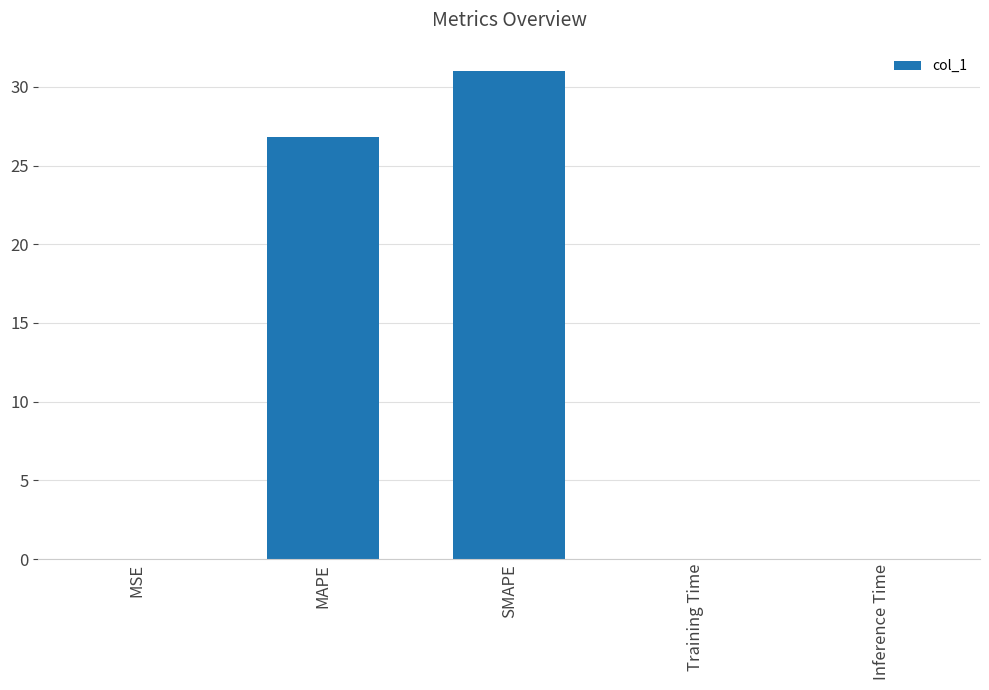

What is the sum of the values at Inference Time and MAPE?

26.8